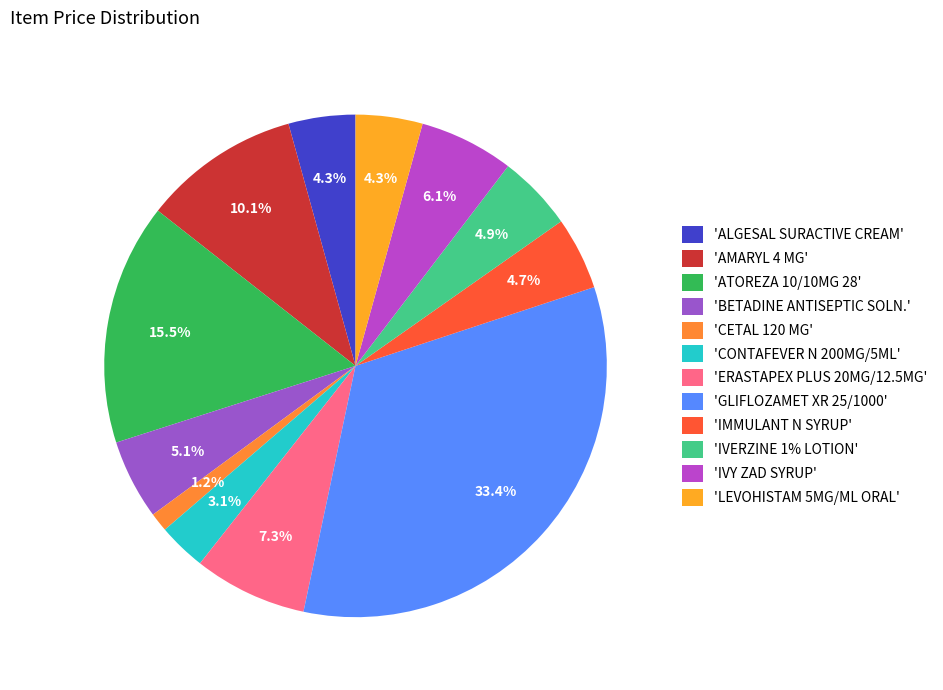

Rank the categories by value from highest to lowest.

GLIFLOZAMET XR 25/1000 MG 30 F.C.TABS., ATOREZA 10/10MG 28 F.C. TAB., AMARYL 4 MG 30 TABS, ERASTAPEX PLUS 20MG/12.5MG 30 TAB, IVY ZAD SYRUP 120 ML, BETADINE ANTISEPTIC SOLN. 10% 60 ML, IVERZINE 1% LOTION 60 ML, IMMULANT N SYRUP 120 ML, ALGESAL SURACTIVE CREAM 40 GM, LEVOHISTAM 5MG/ML ORAL DROPS 20 ML, CONTAFEVER N 200MG/5ML SUSP. 120ML, CETAL 120 MG 5 INFANTILE SUPP